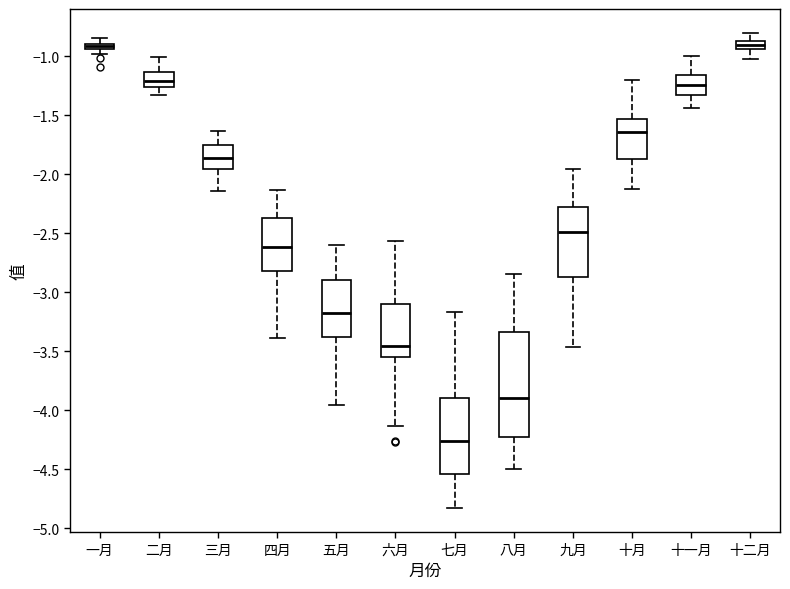

Where is the lower edge of the box for 十一月 on the y-axis? The values are not printed on the chart, so give them approximately, as read against the axis.

-1.35